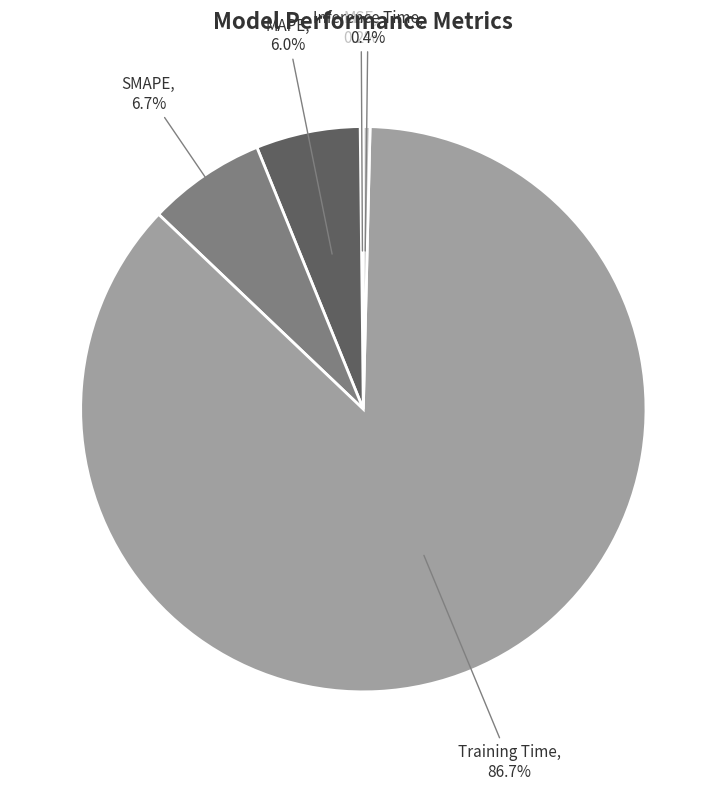

True or false: Training Time accounts for 79% of the total.

False